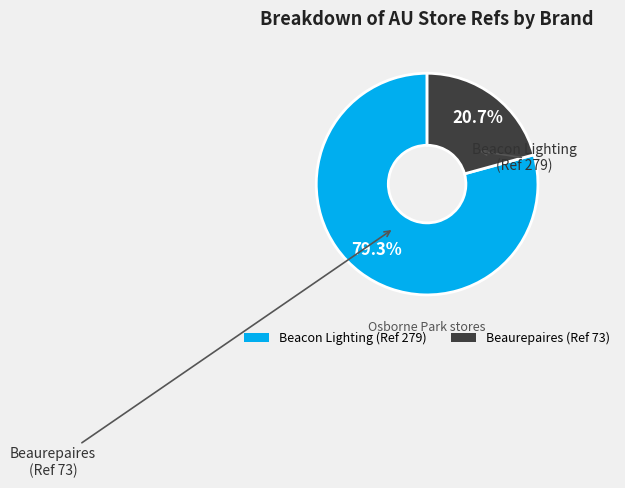

Rank the categories by value from lowest to highest.

Beaurepaires (Ref 73), Beacon Lighting (Ref 279)